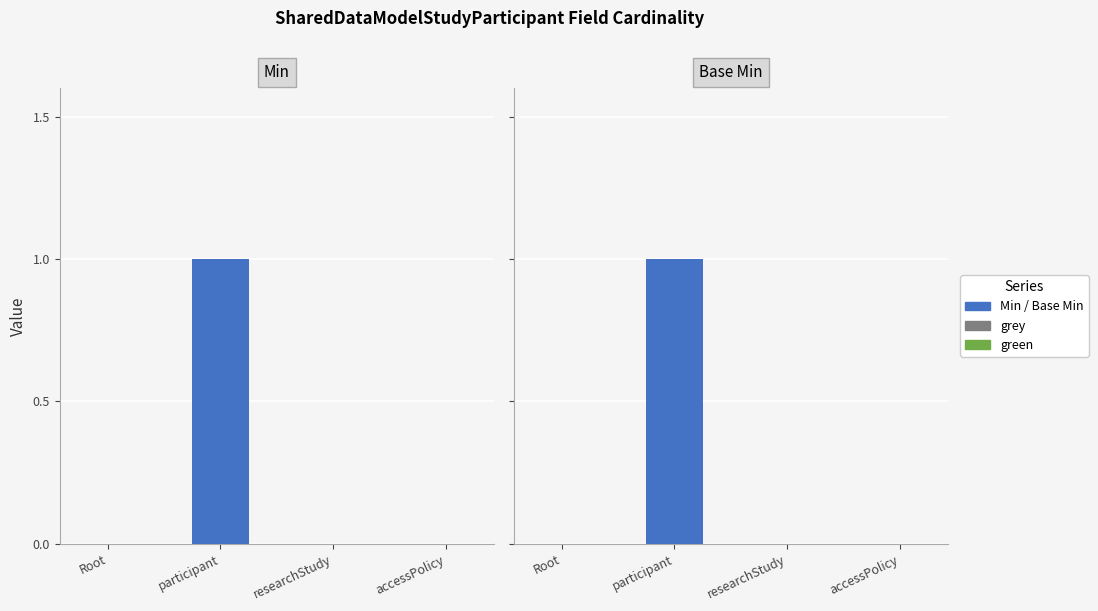

How many distinct data groups are displayed?

3